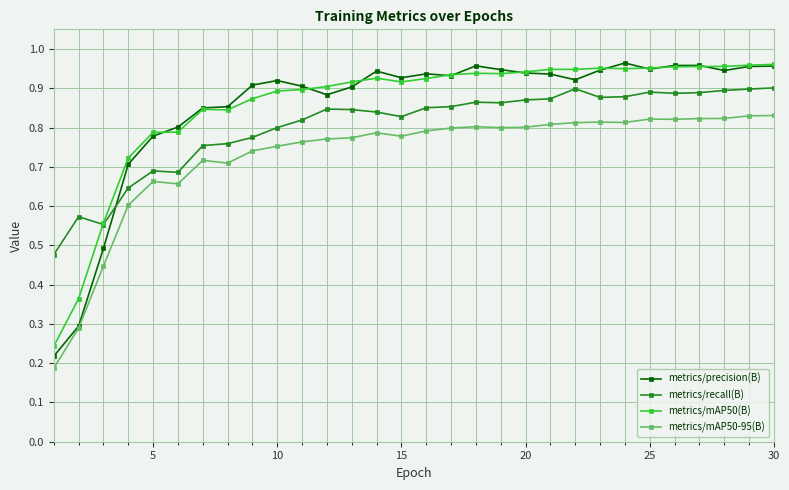

Does the chart display data point markers on the line(s)?

Yes